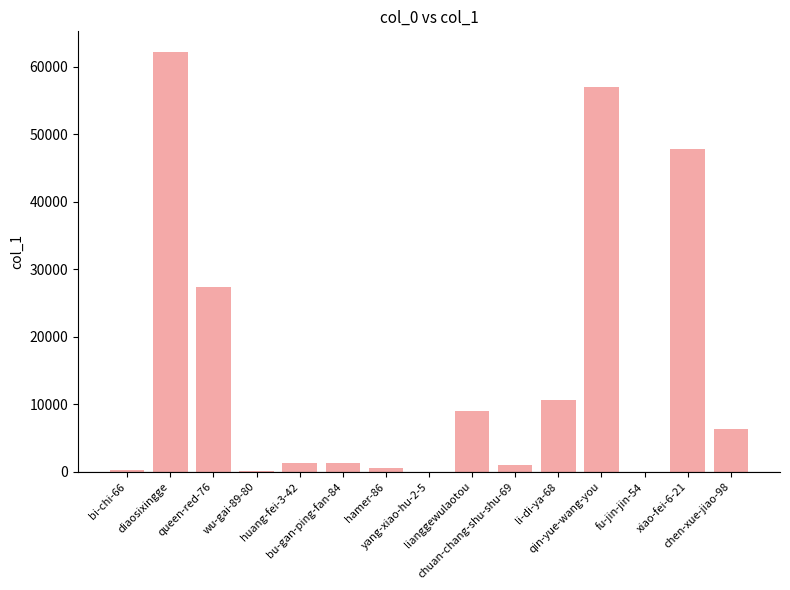

What is the sum of all values?

224692